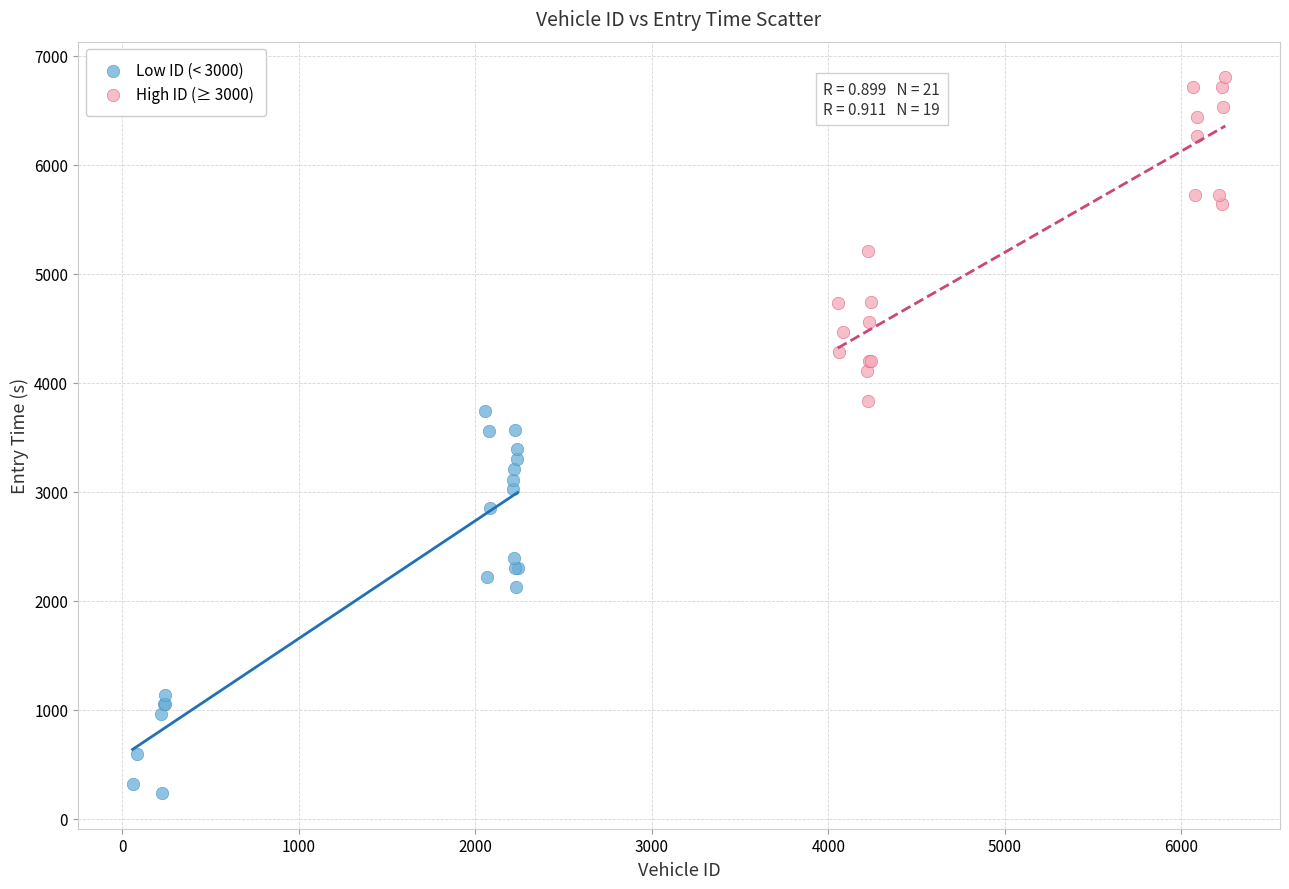

What are all the series names shown in the legend?

Low ID (< 3000), High ID (≥ 3000)